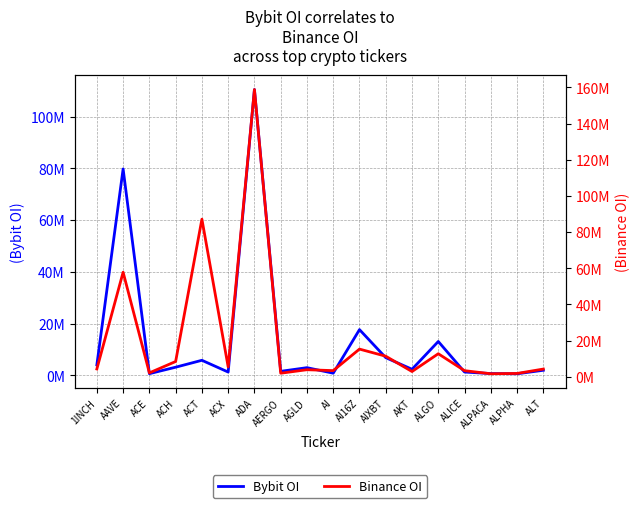

Reading right to left, what are all the values shown in this chart?

Bybit OI: 2006114	654979	738663	1320728	13123042	2393488	6877654	17705420	876015	3009482	1600513	110429354	1316347	5856648	3190737	692817	79764042	4087656
Binance OI: 4277804	1853214	1674891	3389395	12747304	2912246	11380703	15313393	3410748	3914323	1977761	158820868	5449430	87147918	8454539	2167017	57813469	4322205